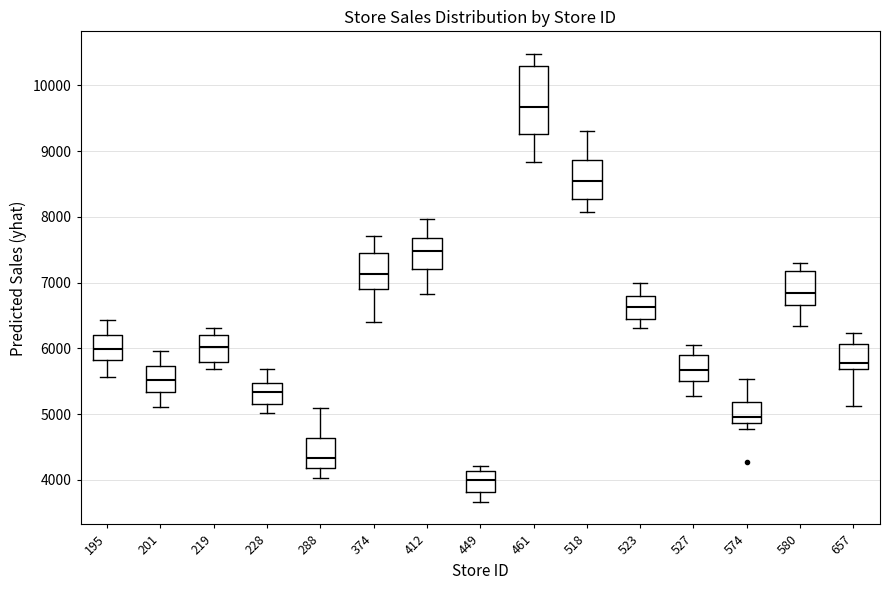

Reading left to right, read every box against the y-axis: the position of its median line, the range the box covers, and the ends of its whiskers. The values are not printed on the chart, so give them approximately, as read against the axis.

195: median 6000, box 5800 to 6200, whiskers 5600 to 6400
201: median 5500, box 5300 to 5700, whiskers 5100 to 6000
219: median 6000, box 5800 to 6200, whiskers 5700 to 6300
228: median 5300, box 5200 to 5500, whiskers 5000 to 5700
288: median 4300, box 4200 to 4600, whiskers 4000 to 5100
374: median 7100, box 6900 to 7400, whiskers 6400 to 7700
412: median 7500, box 7200 to 7700, whiskers 6800 to 8000
449: median 4000, box 3800 to 4100, whiskers 3700 to 4200
461: median 9700, box 9300 to 10300, whiskers 8800 to 10500
518: median 8500, box 8300 to 8900, whiskers 8100 to 9300
523: median 6600, box 6500 to 6800, whiskers 6300 to 7000
527: median 5700, box 5500 to 5900, whiskers 5300 to 6100
574: median 5000, box 4900 to 5200, whiskers 4800 to 5500
580: median 6800, box 6700 to 7200, whiskers 6300 to 7300
657: median 5800, box 5700 to 6100, whiskers 5100 to 6200